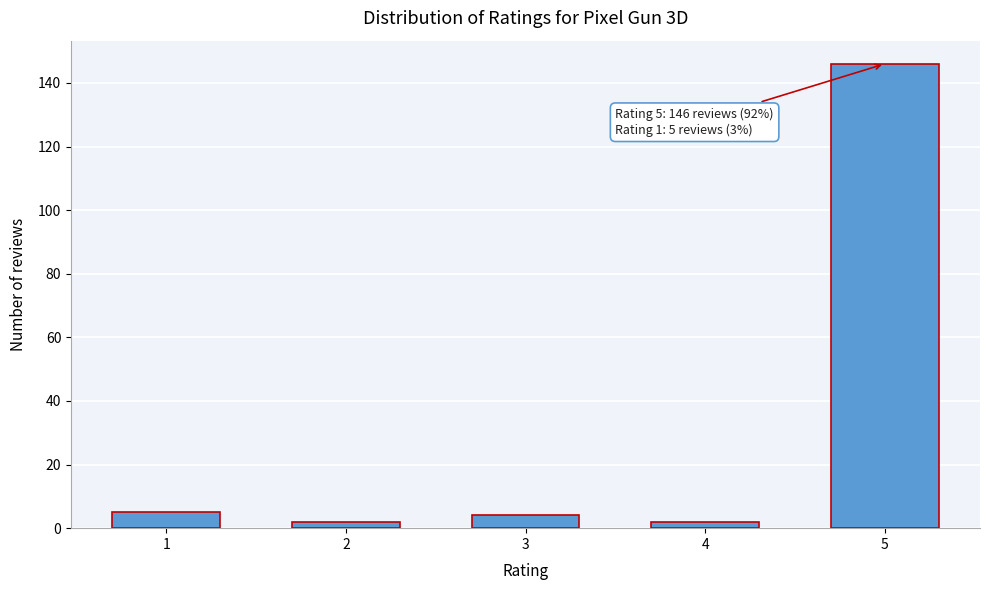

Reading left to right, extract all data points from this chart.

1=5	2=2	3=4	4=2	5=146